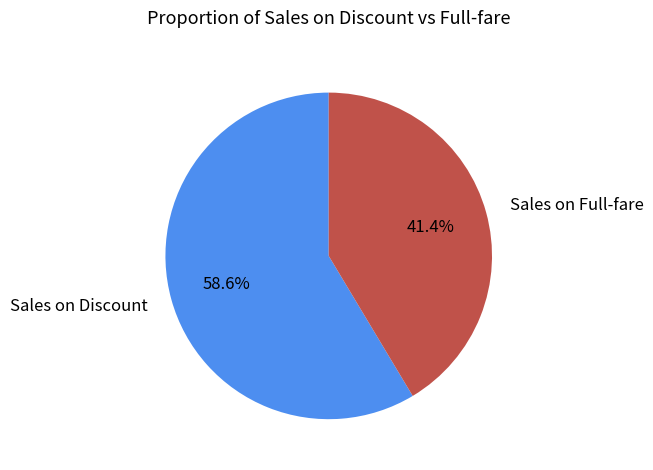

Do Sales on Full-fare and Sales on Discount together represent more than half of the pie?

Yes